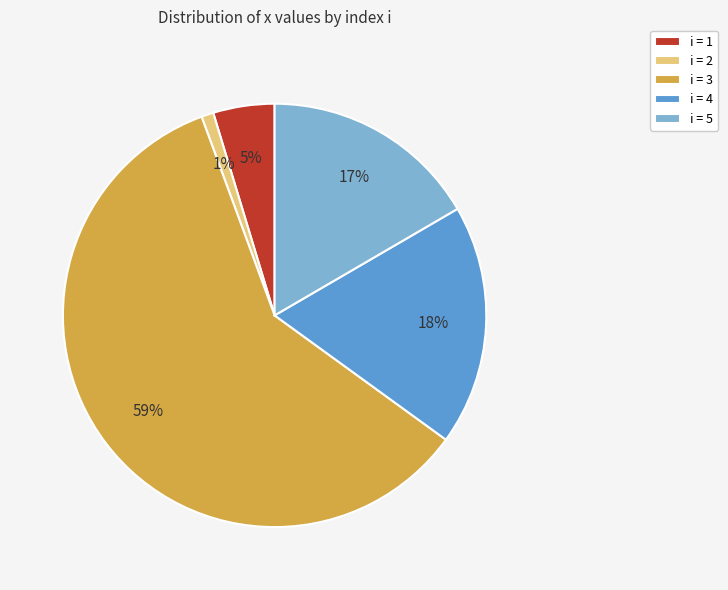

What is the majority slice?

i = 3